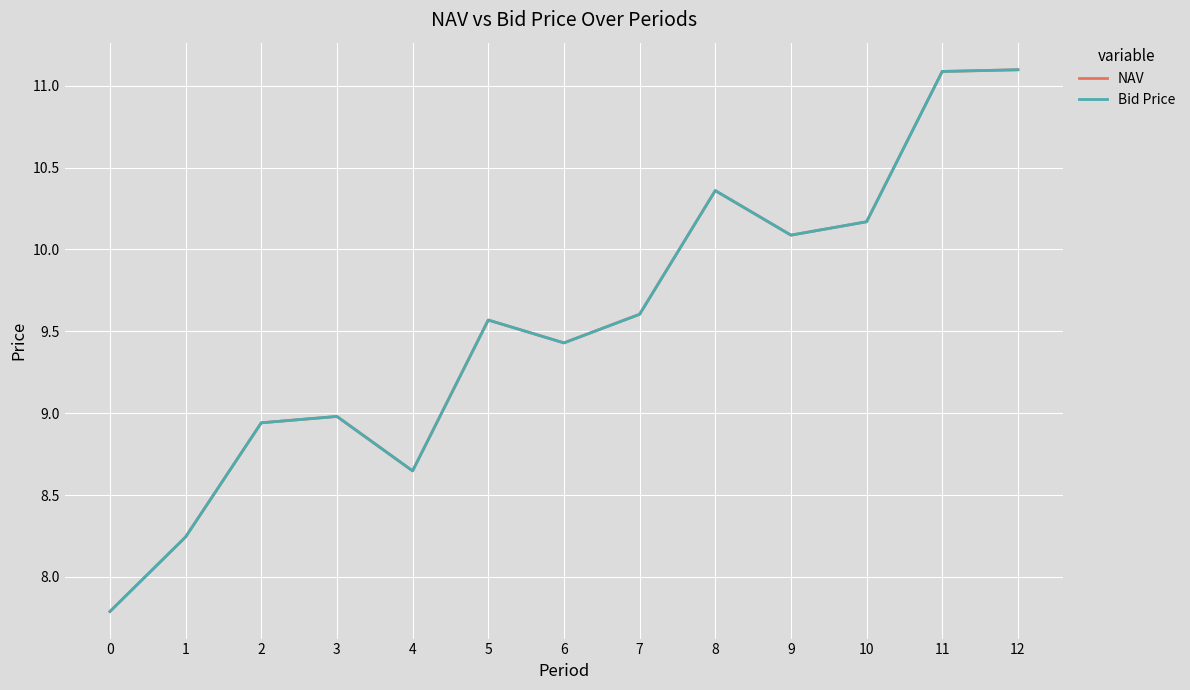

What is the total value across all series at 11?

22.2